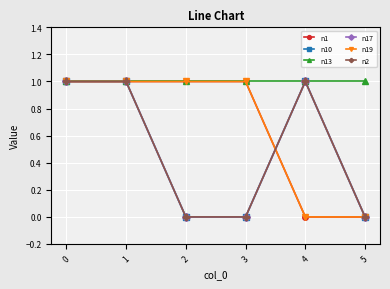

Which series has the largest total across all categories?

n13